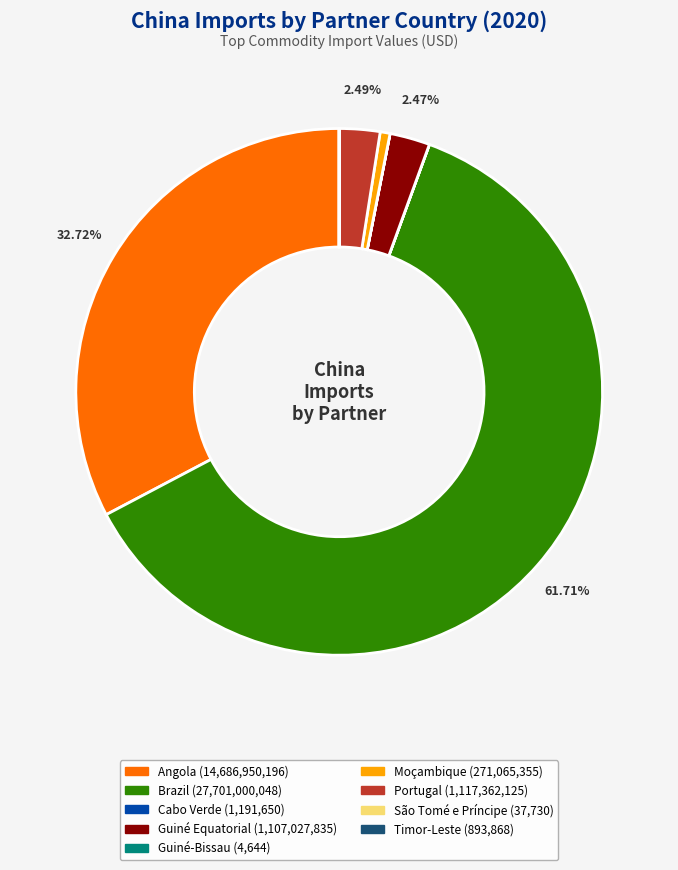

What is the largest slice in the pie chart?

Brazil